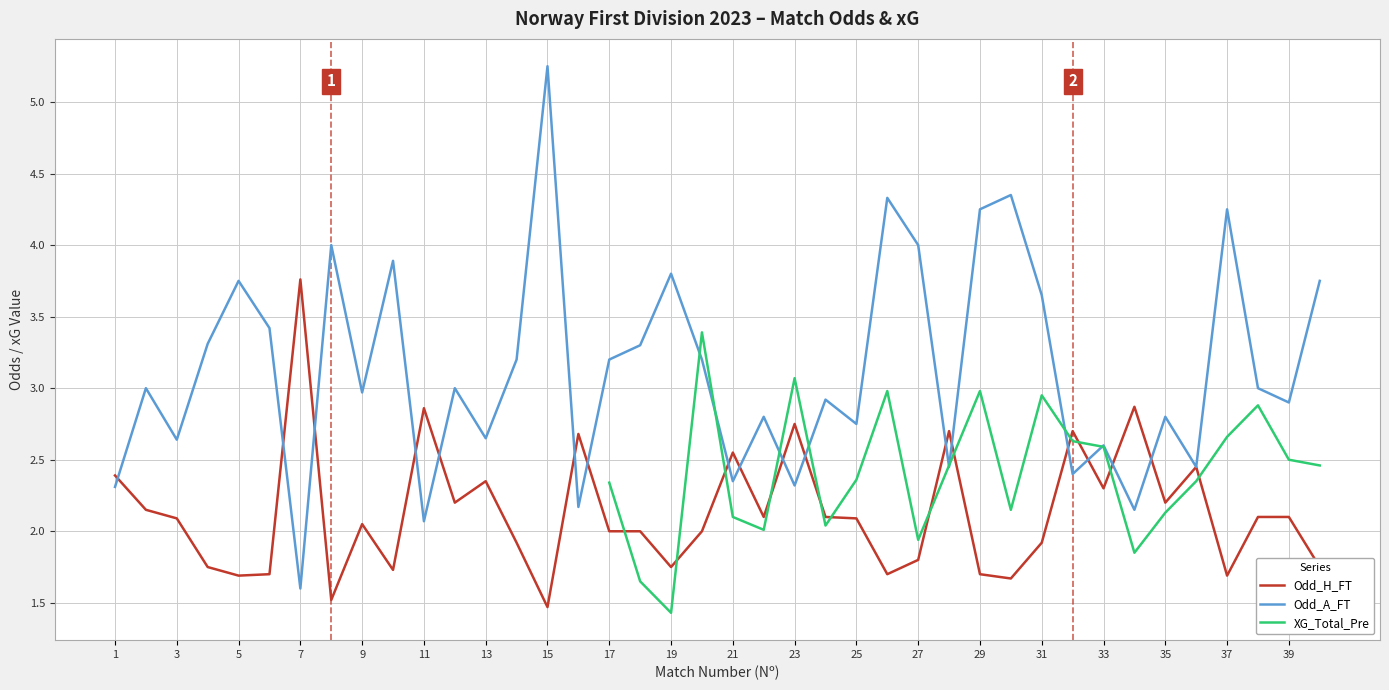

What value does the Odd_H_FT series have at 20?

2.0